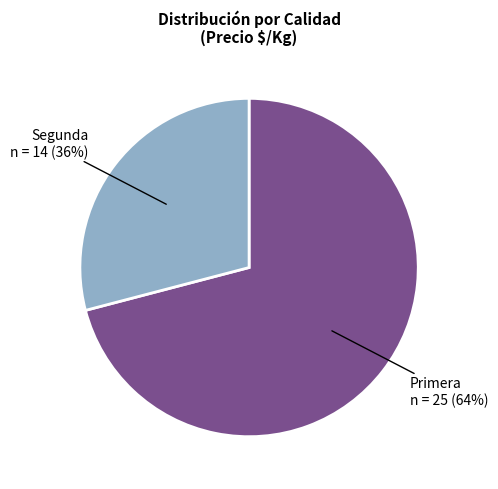

Is the sum of 6 and 4 greater than half?

No